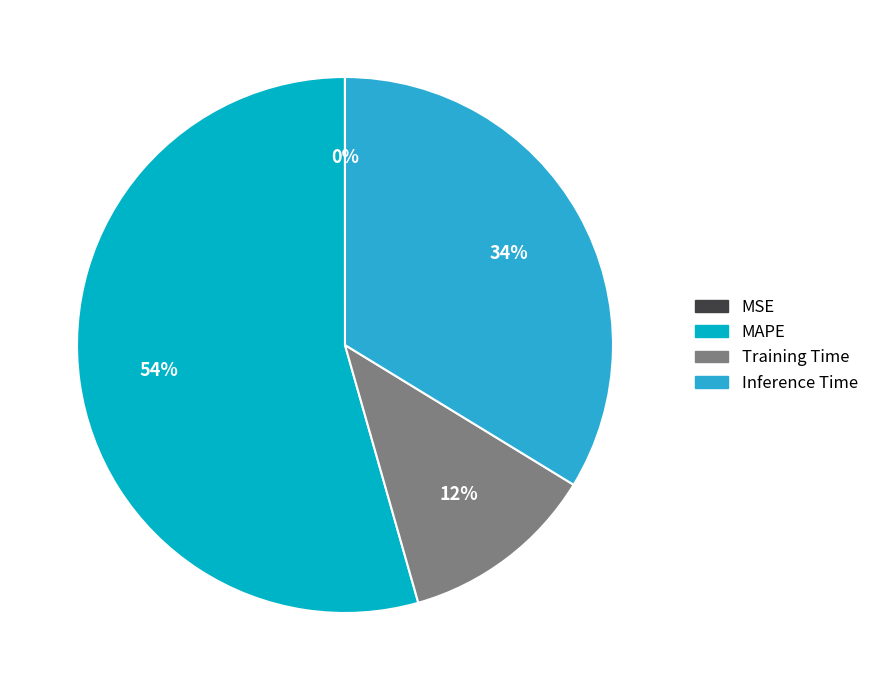

Do Inference Time and Training Time together represent more than half of the pie?

No